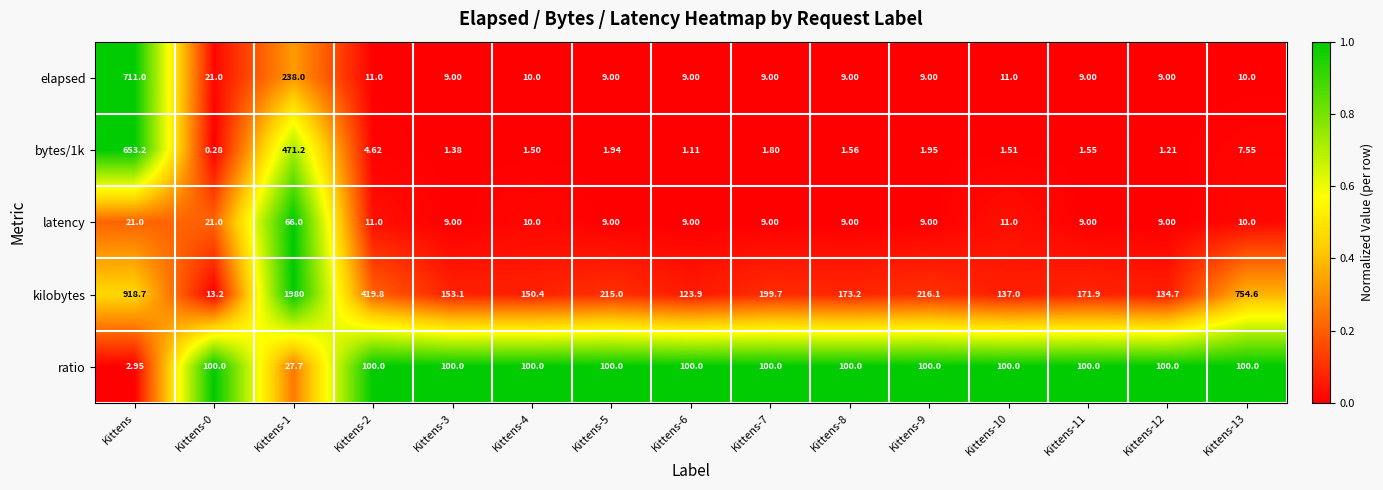

Between Kittens and Kittens-8, which series saw the biggest shift?

kilobytes